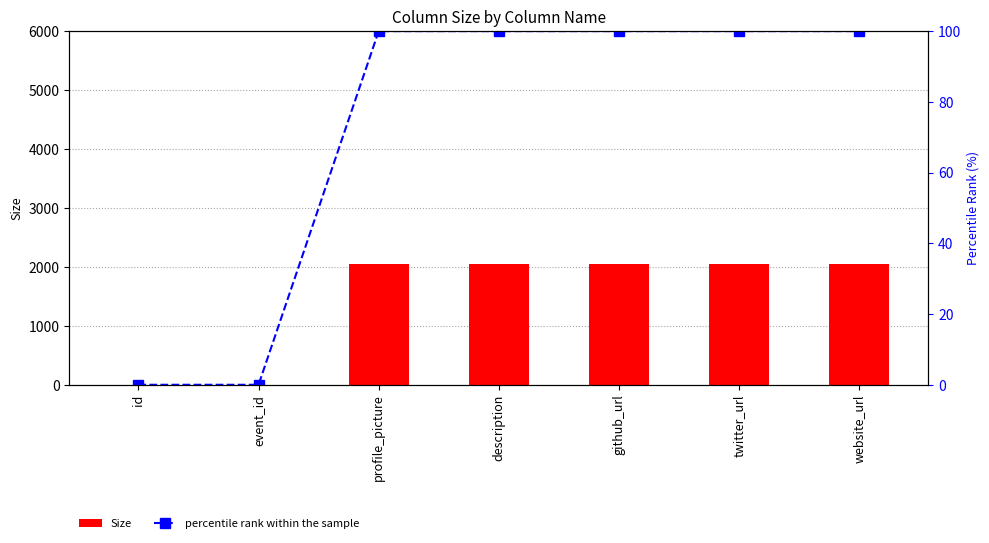

What is the value of the Size bar at the 7th from the left?

2048